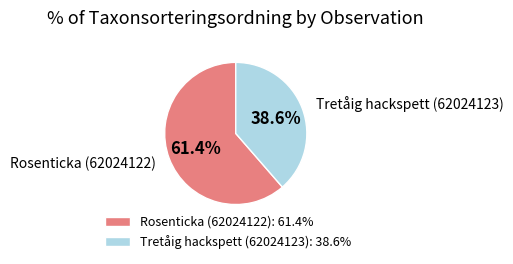

Between Rosenticka (62024122): 61.4% and Tretåig hackspett (62024123): 38.6%, which is larger?

Rosenticka (62024122): 61.4%